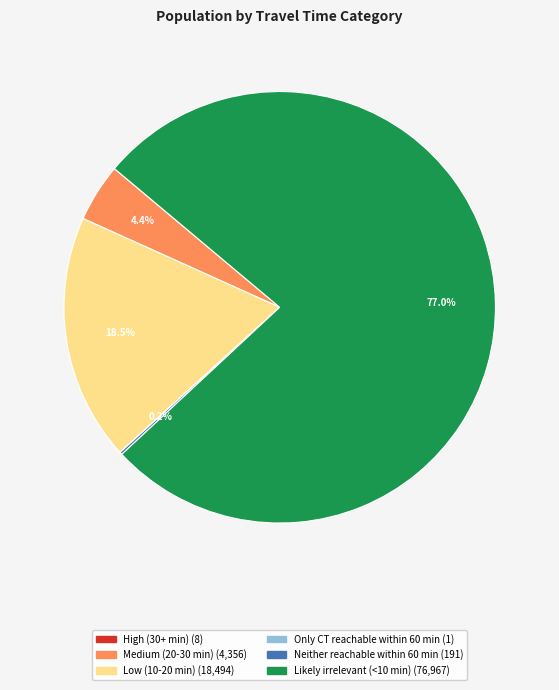

Approximately how many times larger is the value at Likely irrelevant (<10 min) compared to Low (10-20 min)?

4.2